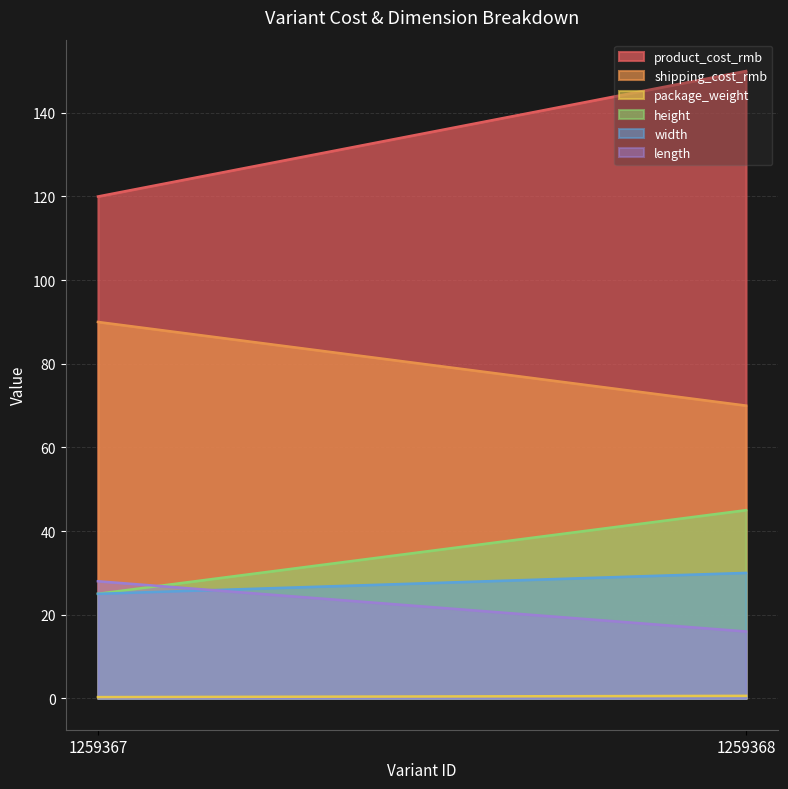

Count the number of categories in the chart.

2